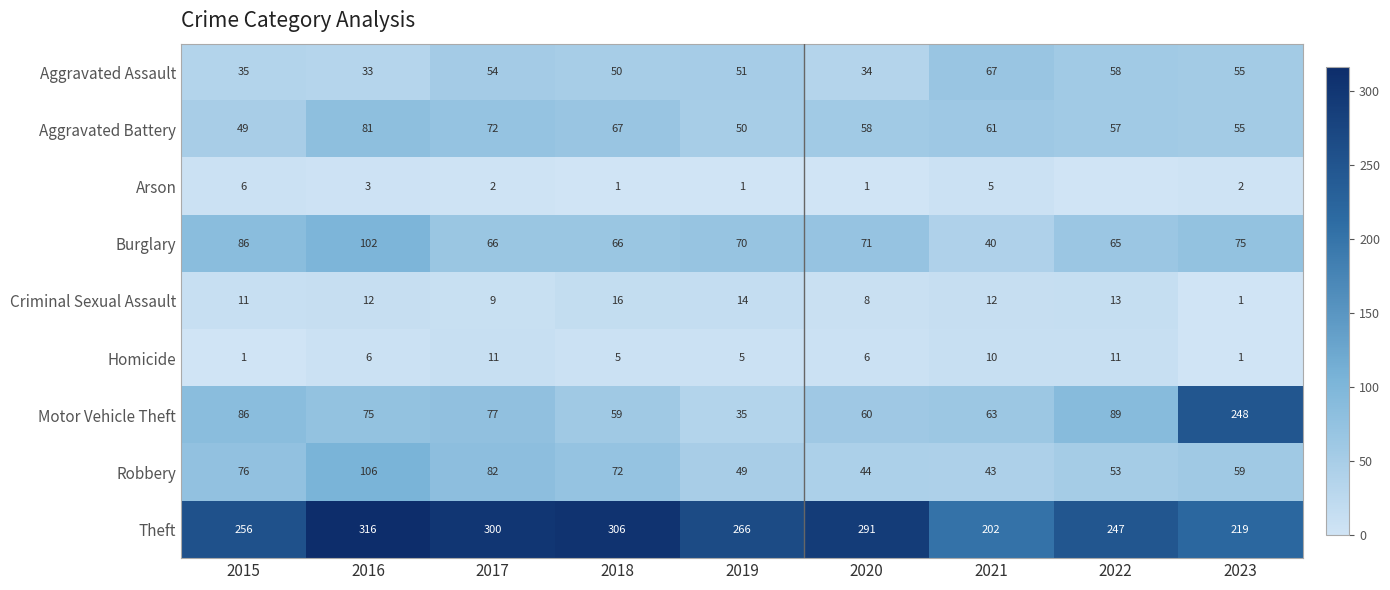

Is it true that Burglary equals 34 at 2020?

False